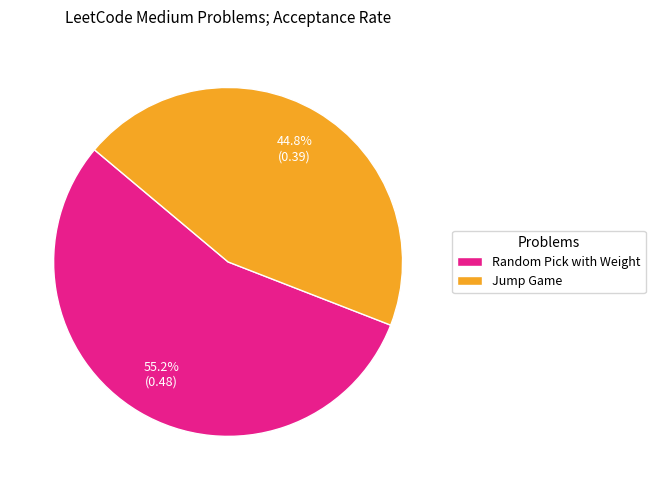

What percentage is the Random Pick with Weight slice, to the nearest percent?

55%